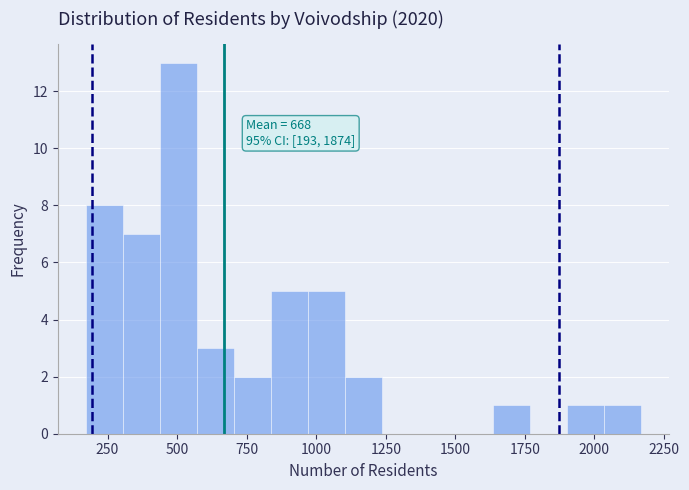

Around what value on the x-axis is the tallest bar? Give the approximate position of its centre, as read against the axis.

500